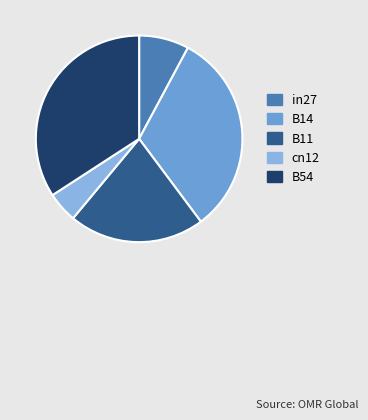

What is the change in value from in27 to B54?

+0.4